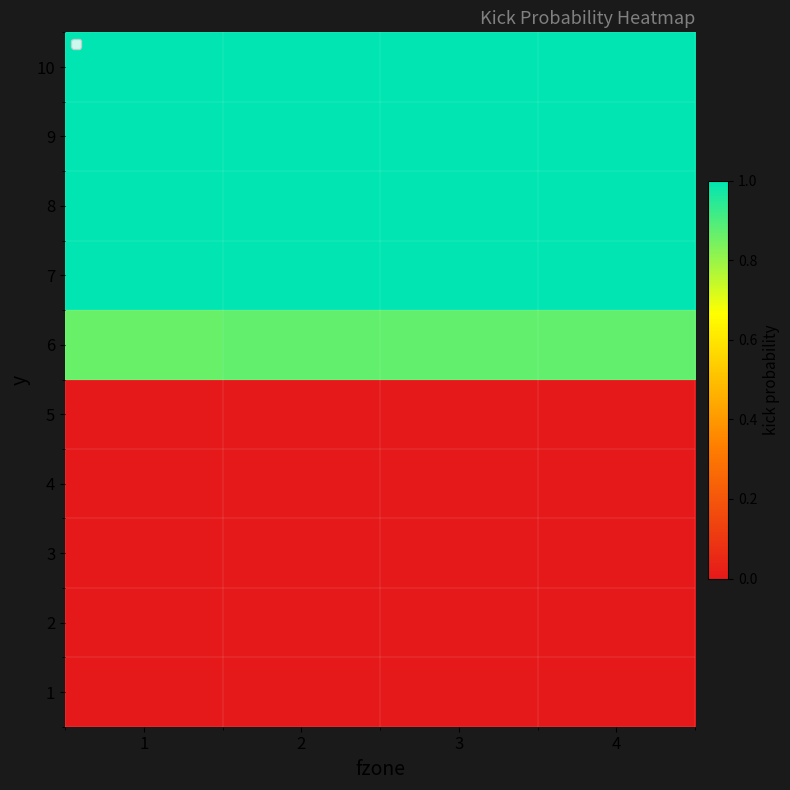

What is the total value across all series at 4?

4.9